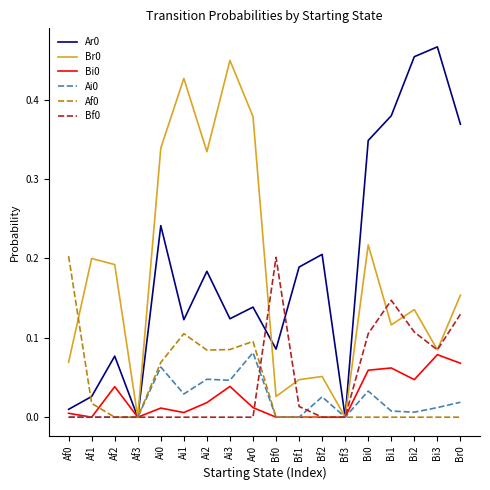

Is the value of Br0 at Ai2 greater than the value of Bi0 at Bi2?

Yes